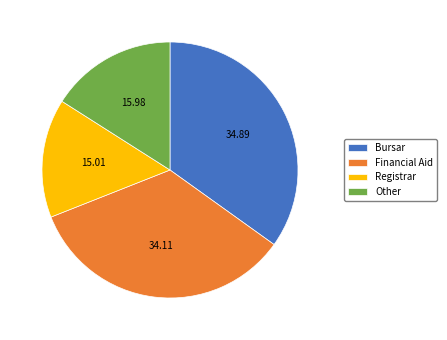

How many segments does this pie chart have?

4